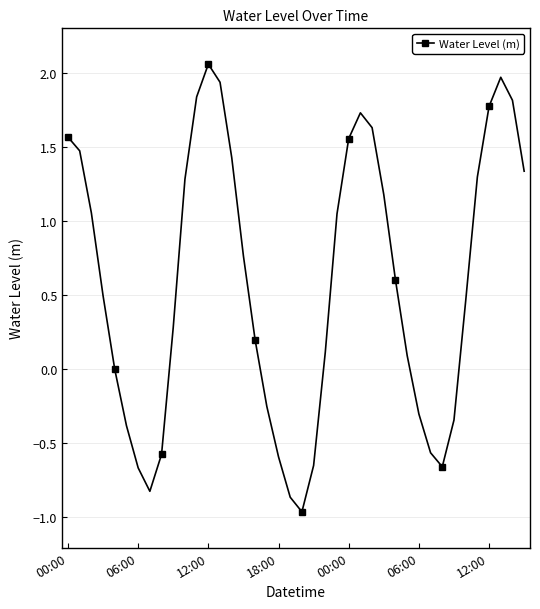

What is the difference between the second highest and second lowest values?

2.8